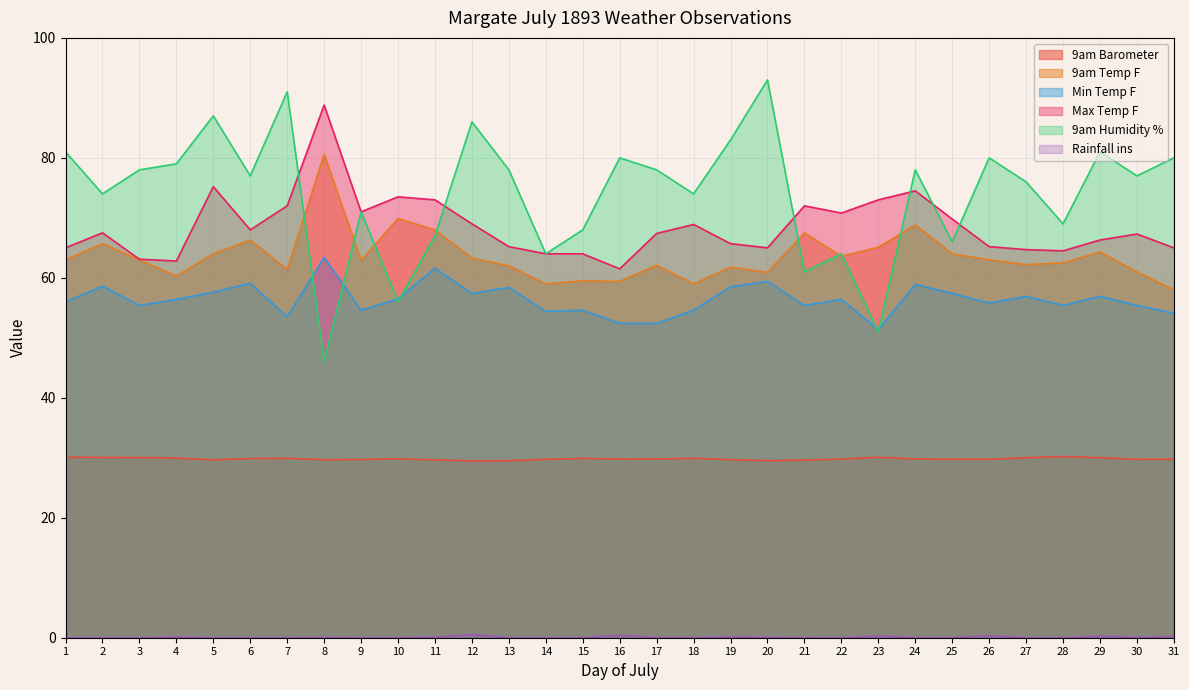

What are all the series names shown in the legend?

9am Barometer, 9am Temp F, Min Temp F, Max Temp F, 9am Humidity %, Rainfall ins